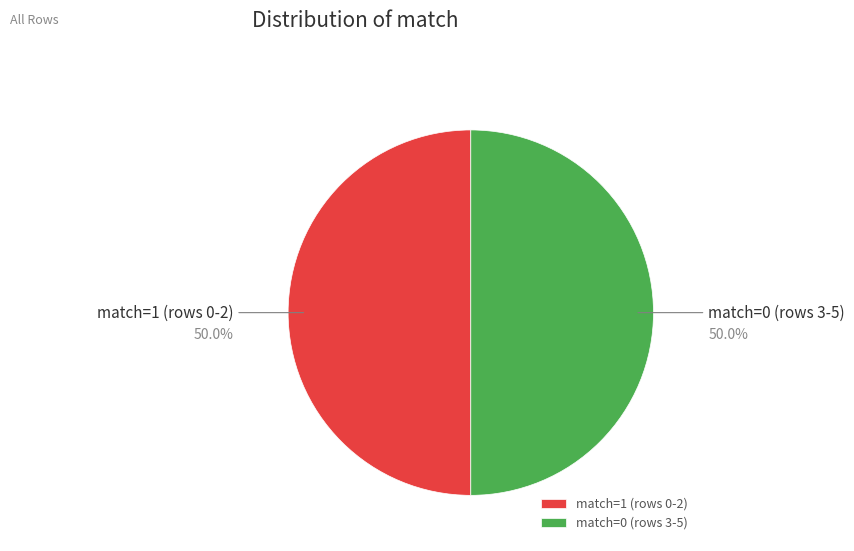

How many segments does this pie chart have?

2